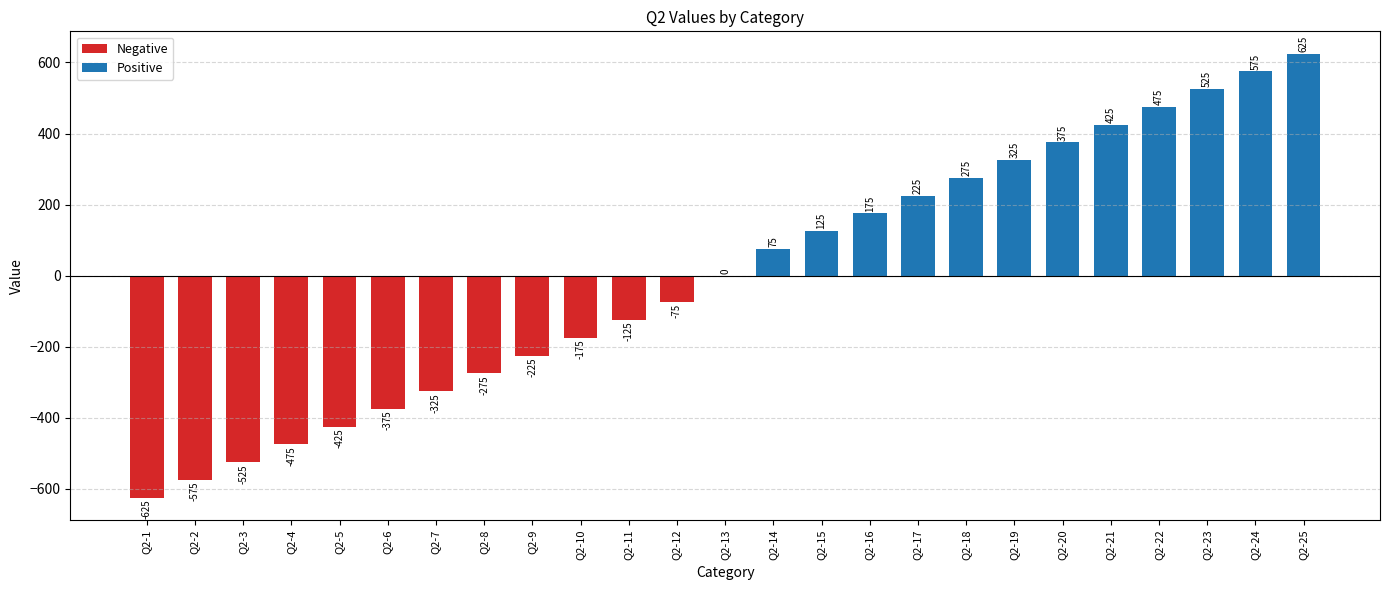

What is the sum of the values at Q2-13 and Q2-11?

-125